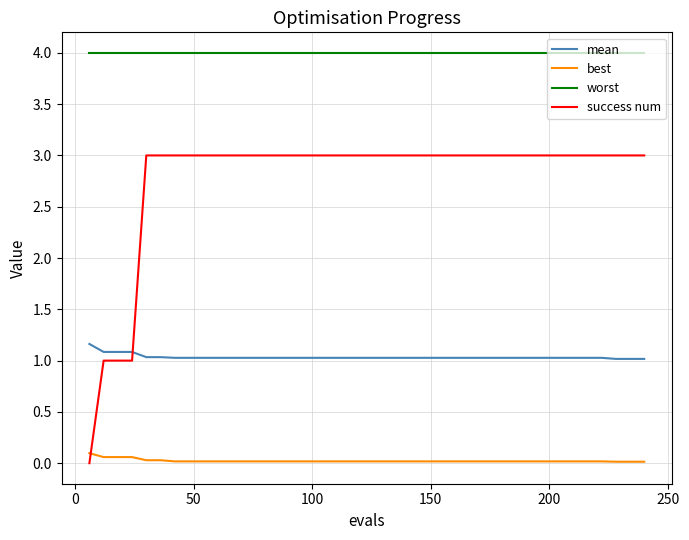

True or false: success num and worst intersect in this chart.

False